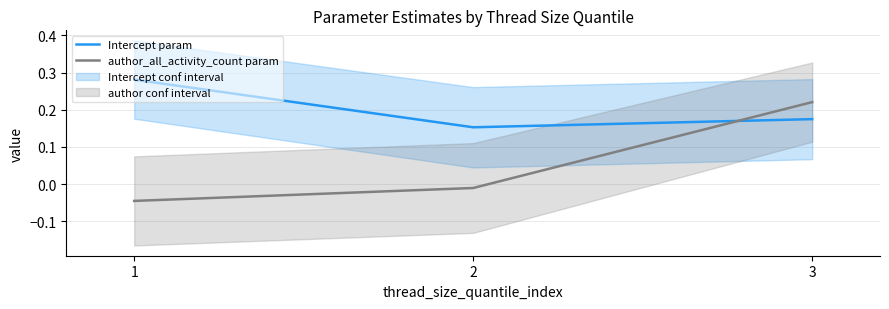

List the series in order of their overall mean, highest first.

Intercept param, author_all_activity_count param